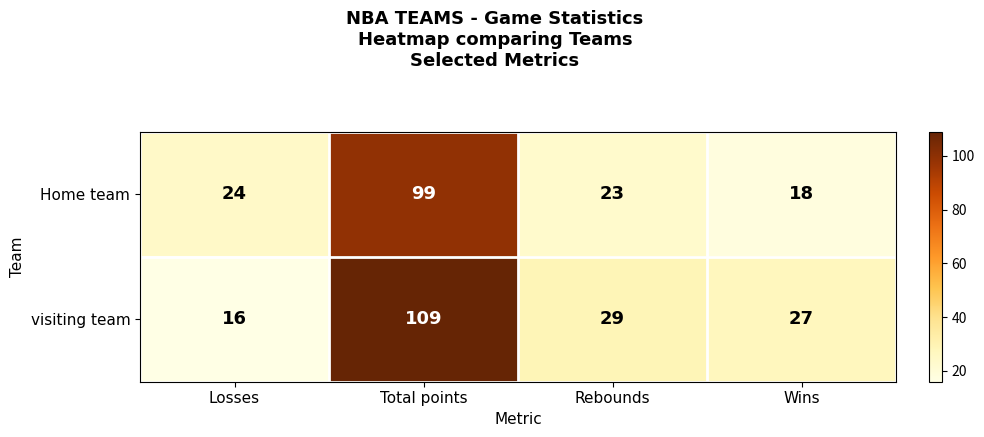

List the labels in order of visiting team value, smallest first.

Losses, Wins, Rebounds, Total points